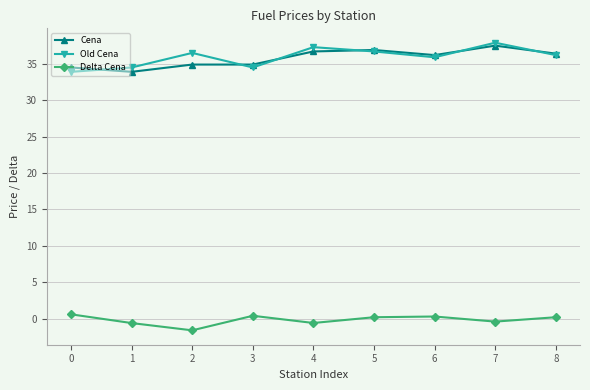

What are all the series names shown in the legend?

Cena, Old Cena, Delta Cena